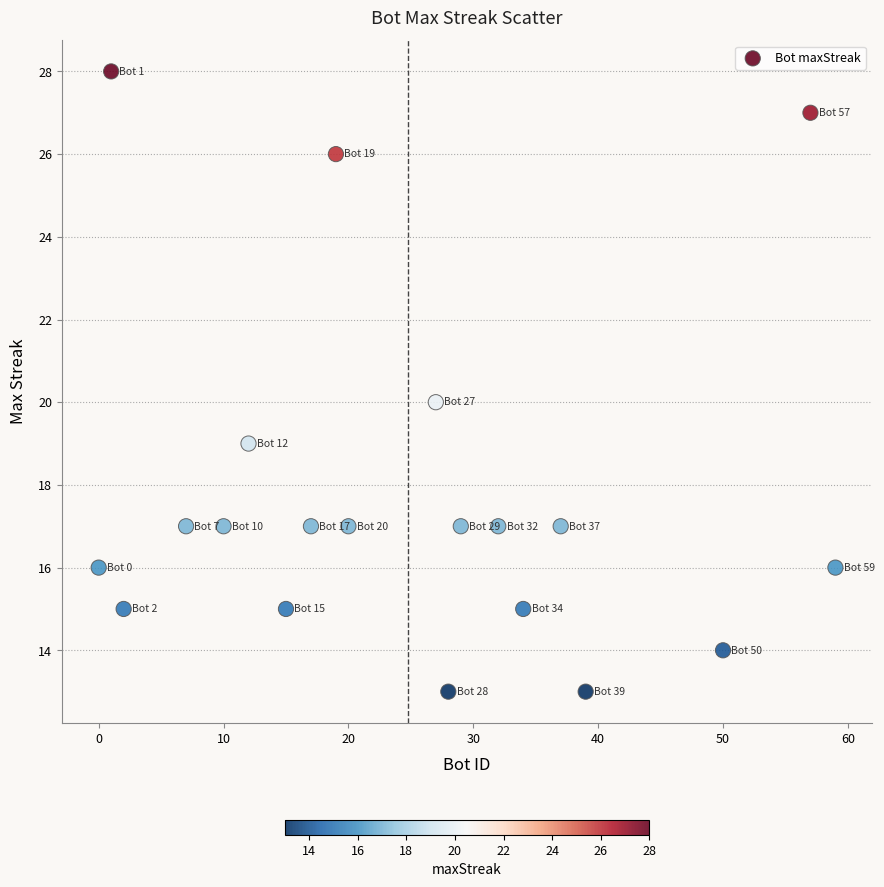

What is the range of Y values (max minus min)?

15